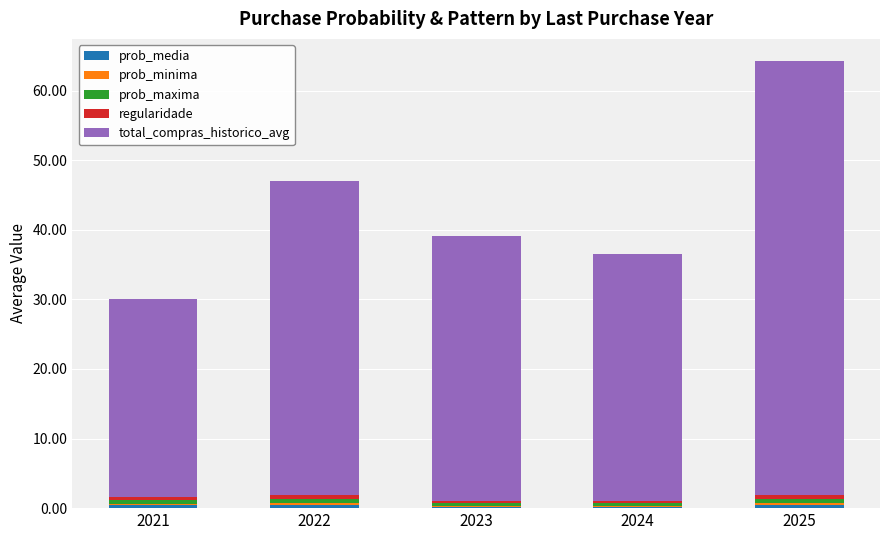

Does the chart contain stacked bars?

Yes